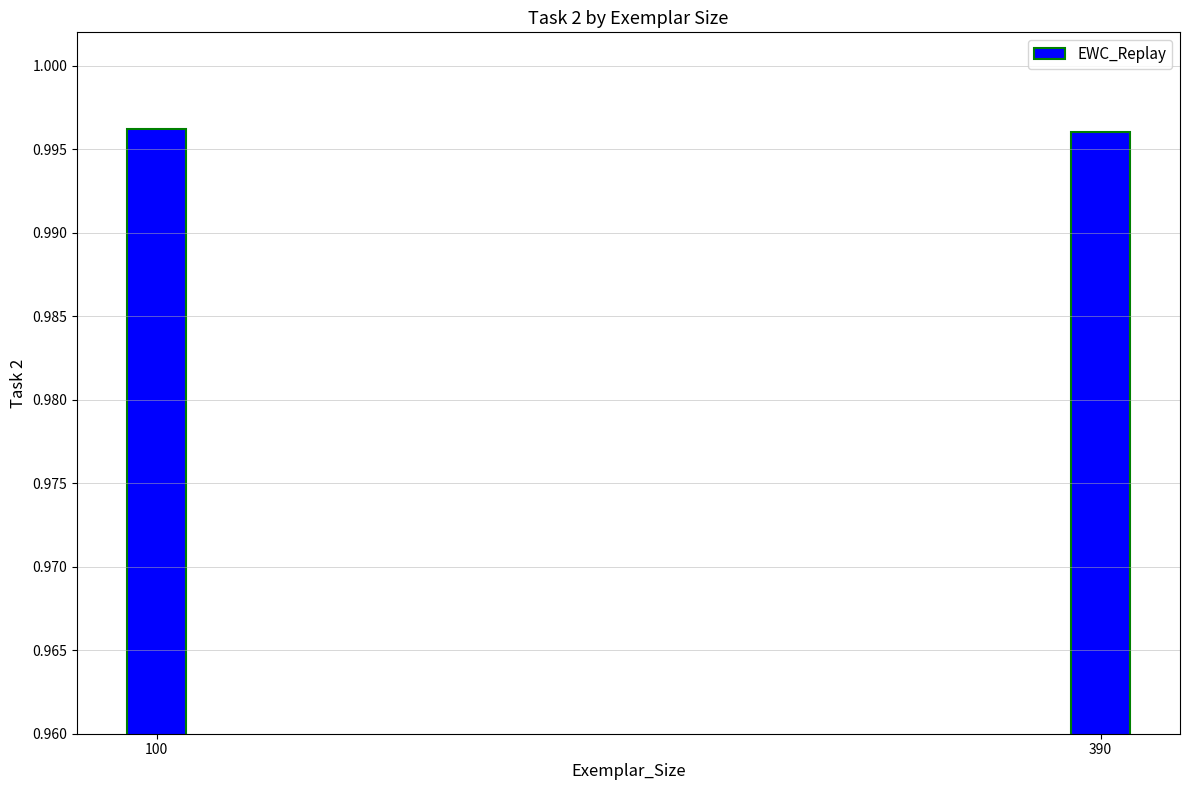

The chart shows a value of 0.7 at 390. True or false?

False